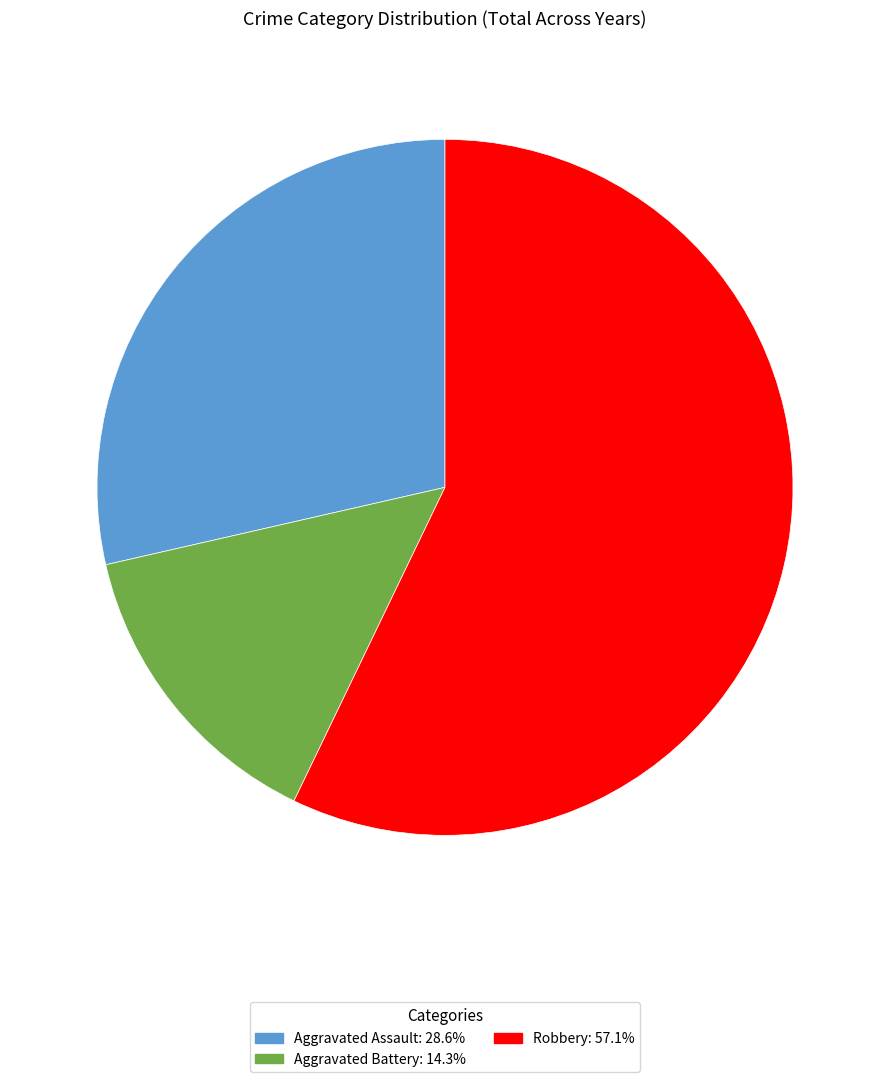

Approximately how many times larger is the value at Robbery compared to Aggravated Assault?

2.0